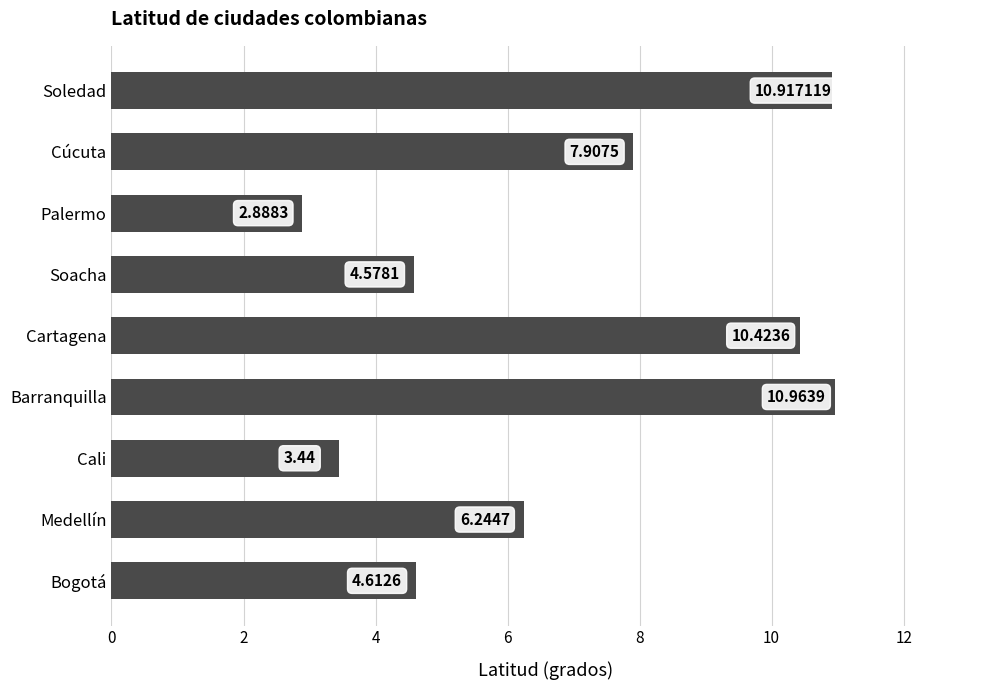

Where is the data nearest to the value 6?

Medellín